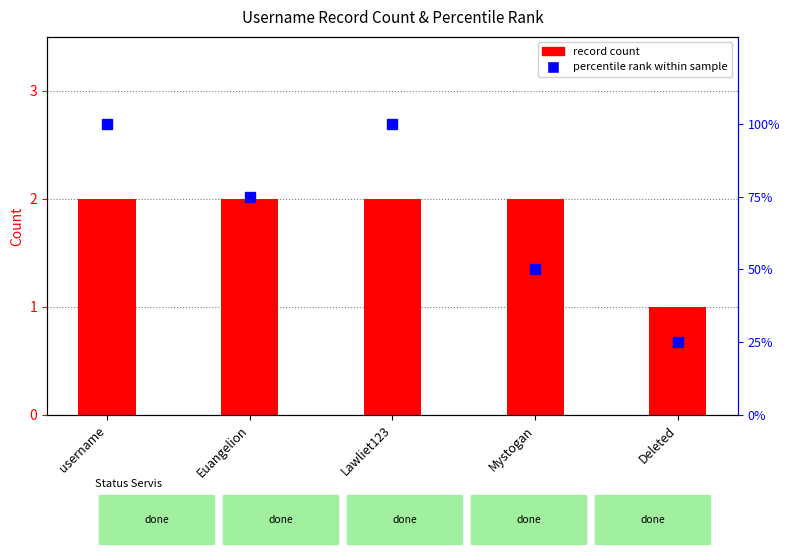

What is the maximum value shown in the chart?

100